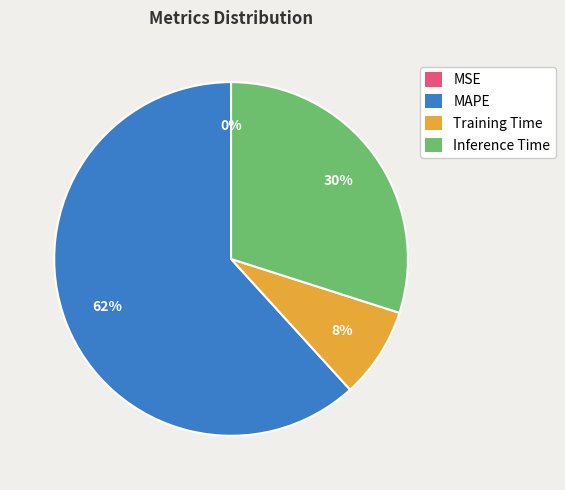

Which slice represents more than half of the pie?

MAPE